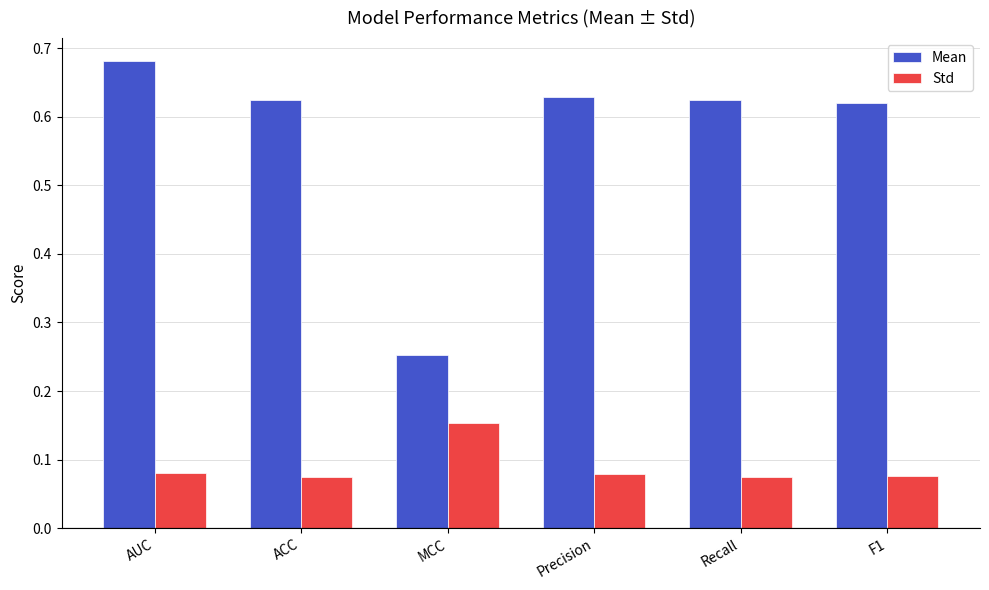

What are all the series names shown in the legend?

Mean, Std